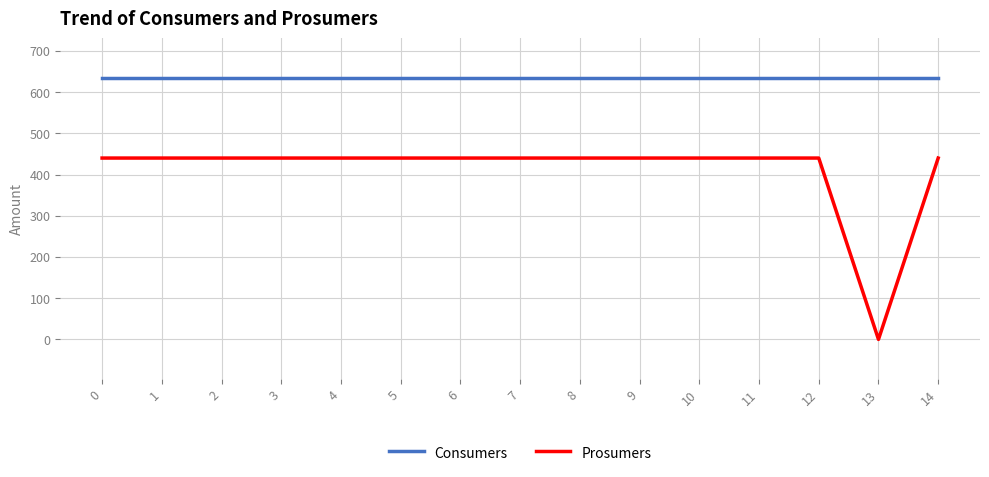

The Consumers series shows 976 at 3. True or false?

False